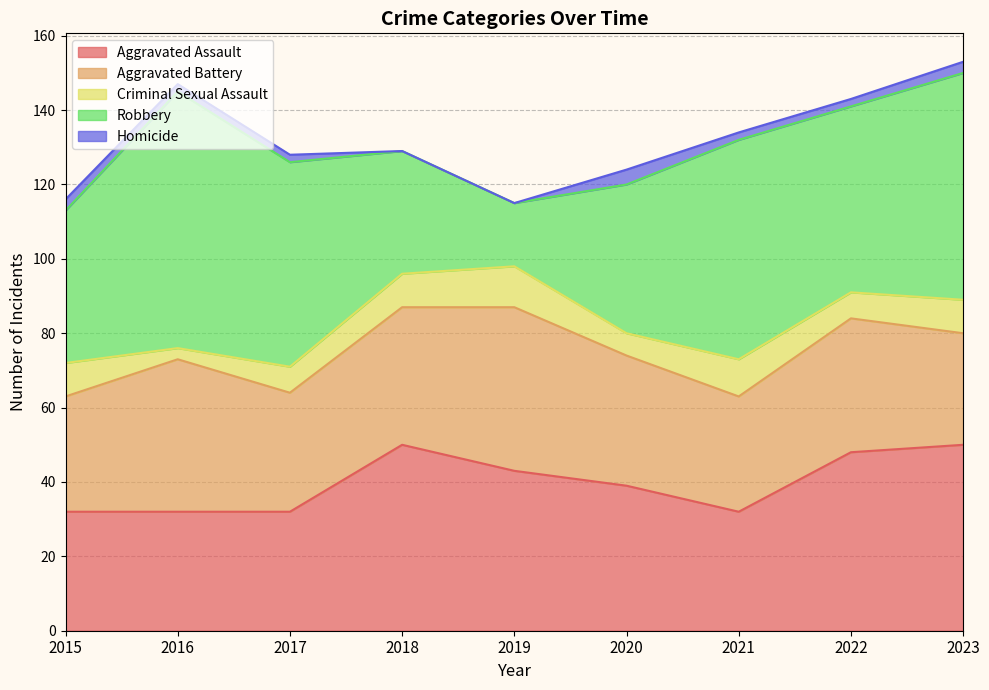

What is the value of the Criminal Sexual Assault point at the 3rd from the left?

7